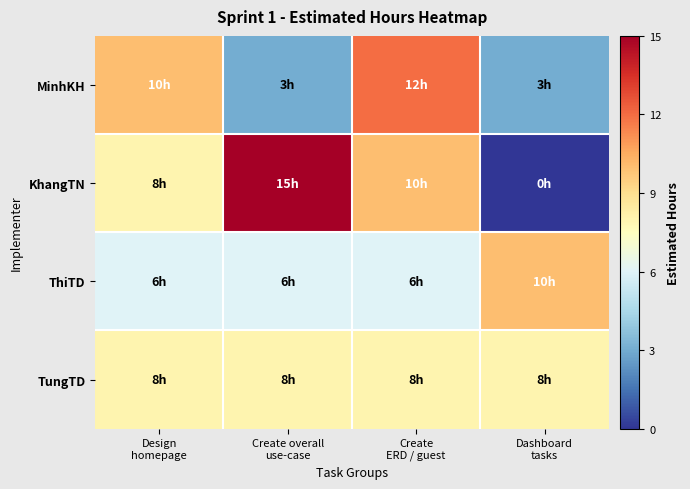

Which series has the largest total across all categories?

KhangTN